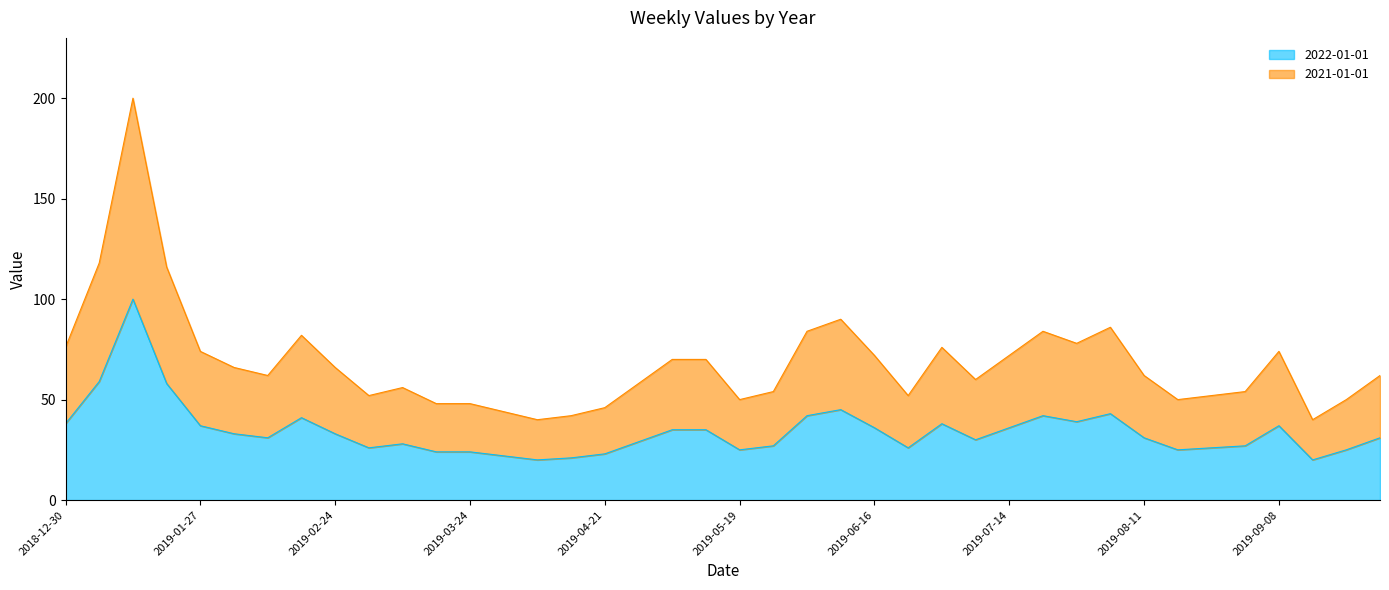

Count the number of data series in this chart.

2